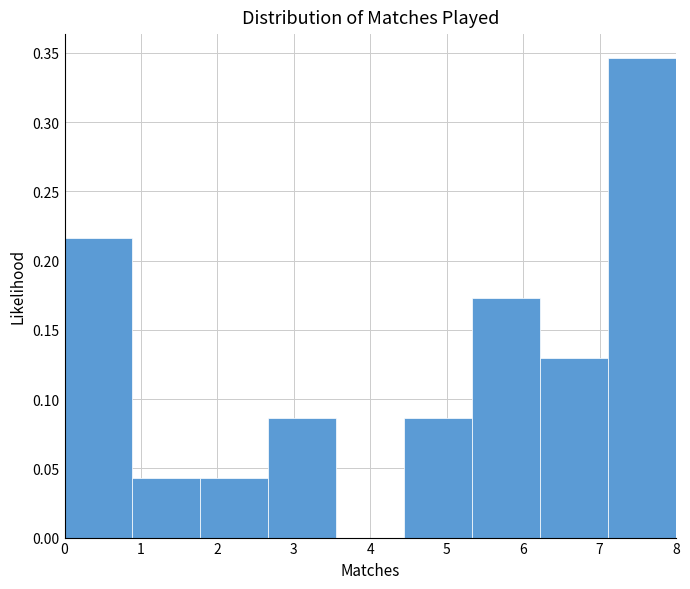

Which range on the x-axis has the tallest bar?

7.1 to 8.0